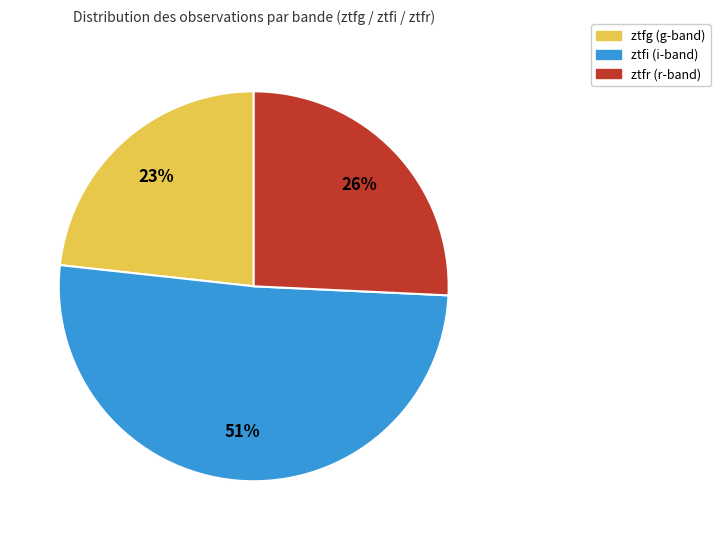

The ztfi slice represents 51% of the pie. True or false?

True